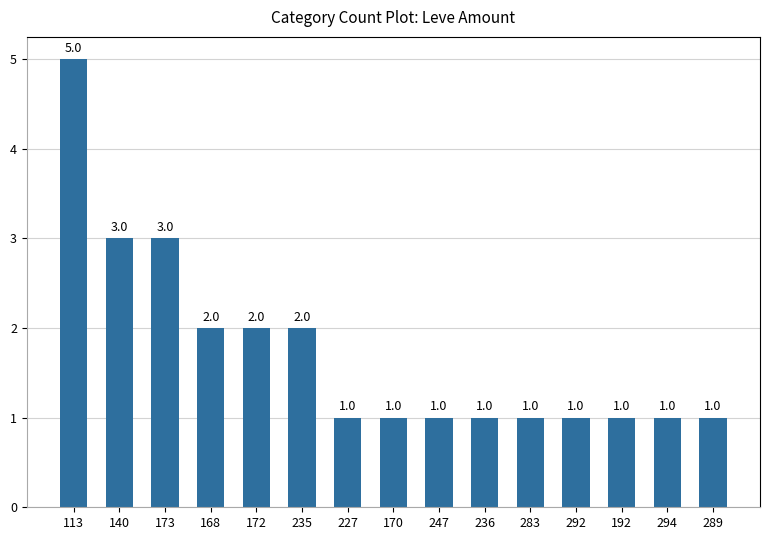

What is the maximum value shown in the chart?

5